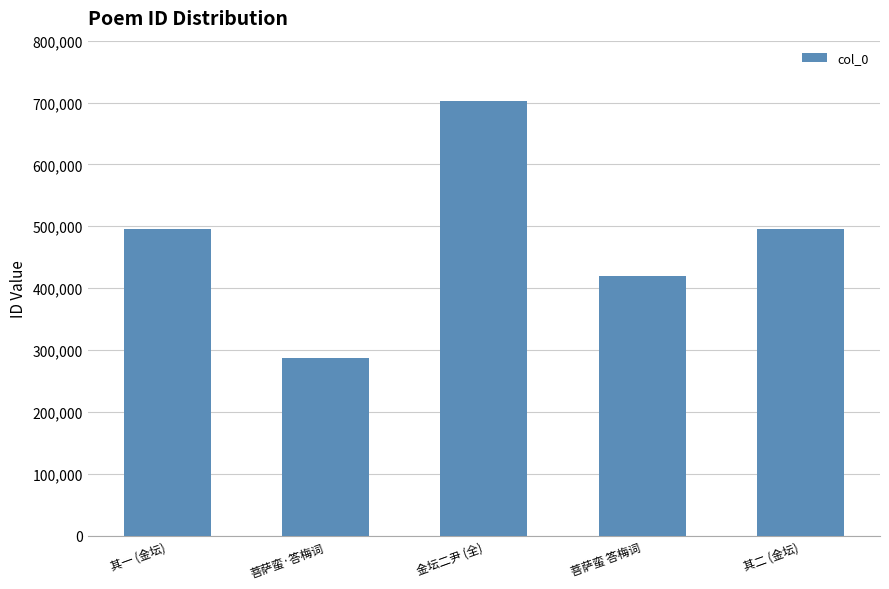

Count the number of data series in this chart.

1